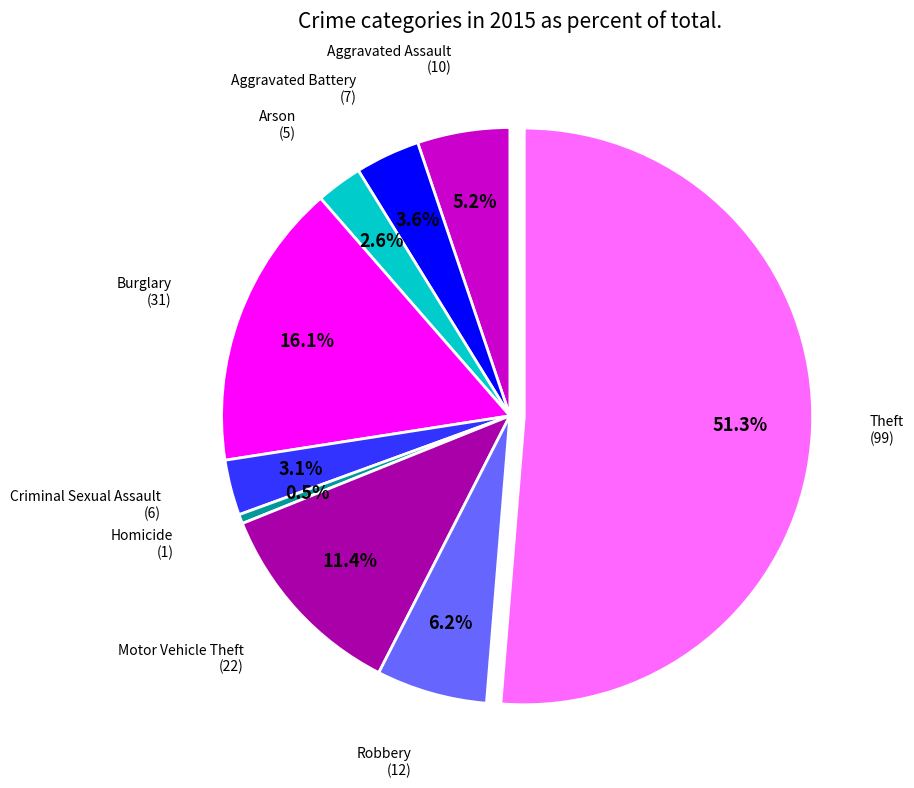

Is there a majority slice in this chart?

Yes